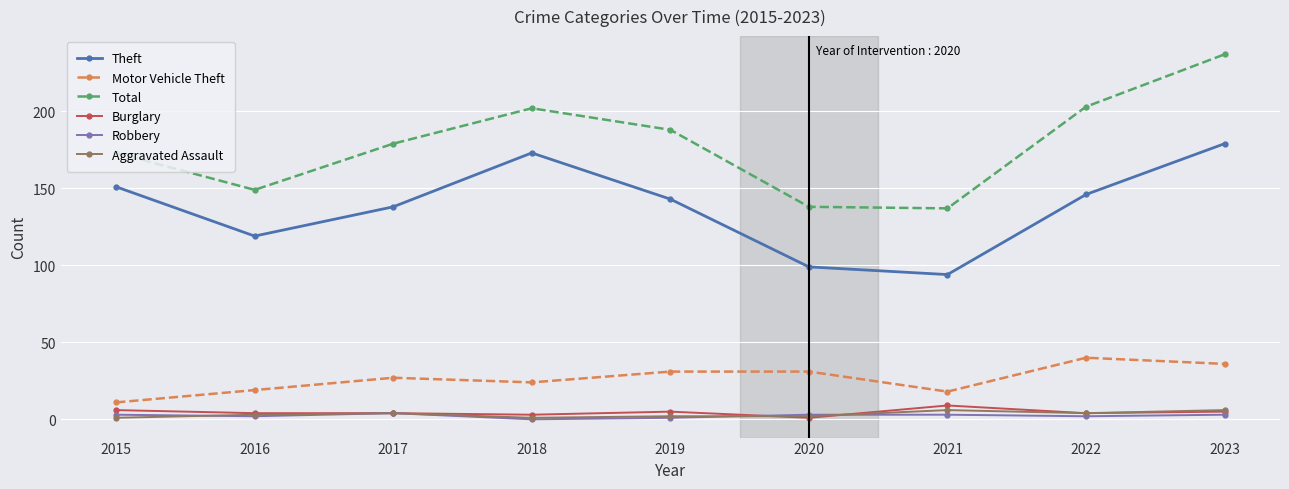

At which label is Theft closest to 136?

2017